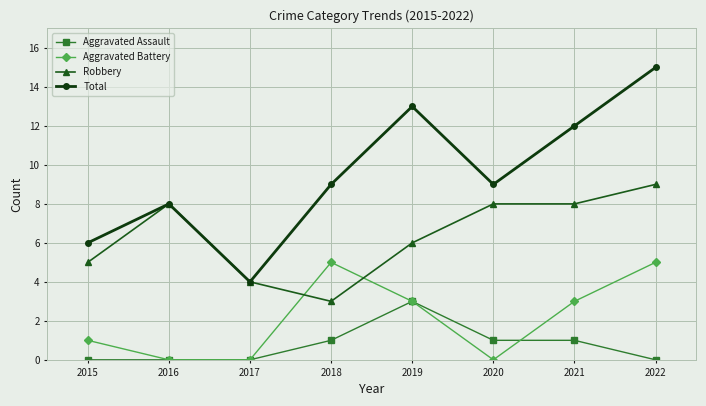

Which series has the widest spread of values?

Total